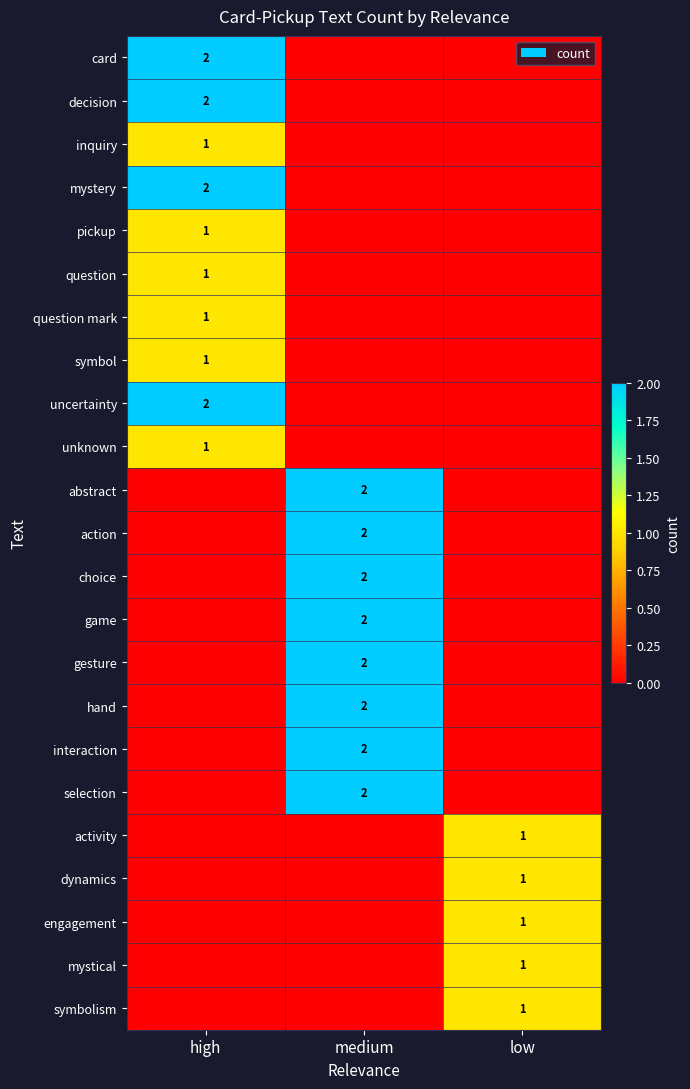

The question mark series shows 1 at high. True or false?

True